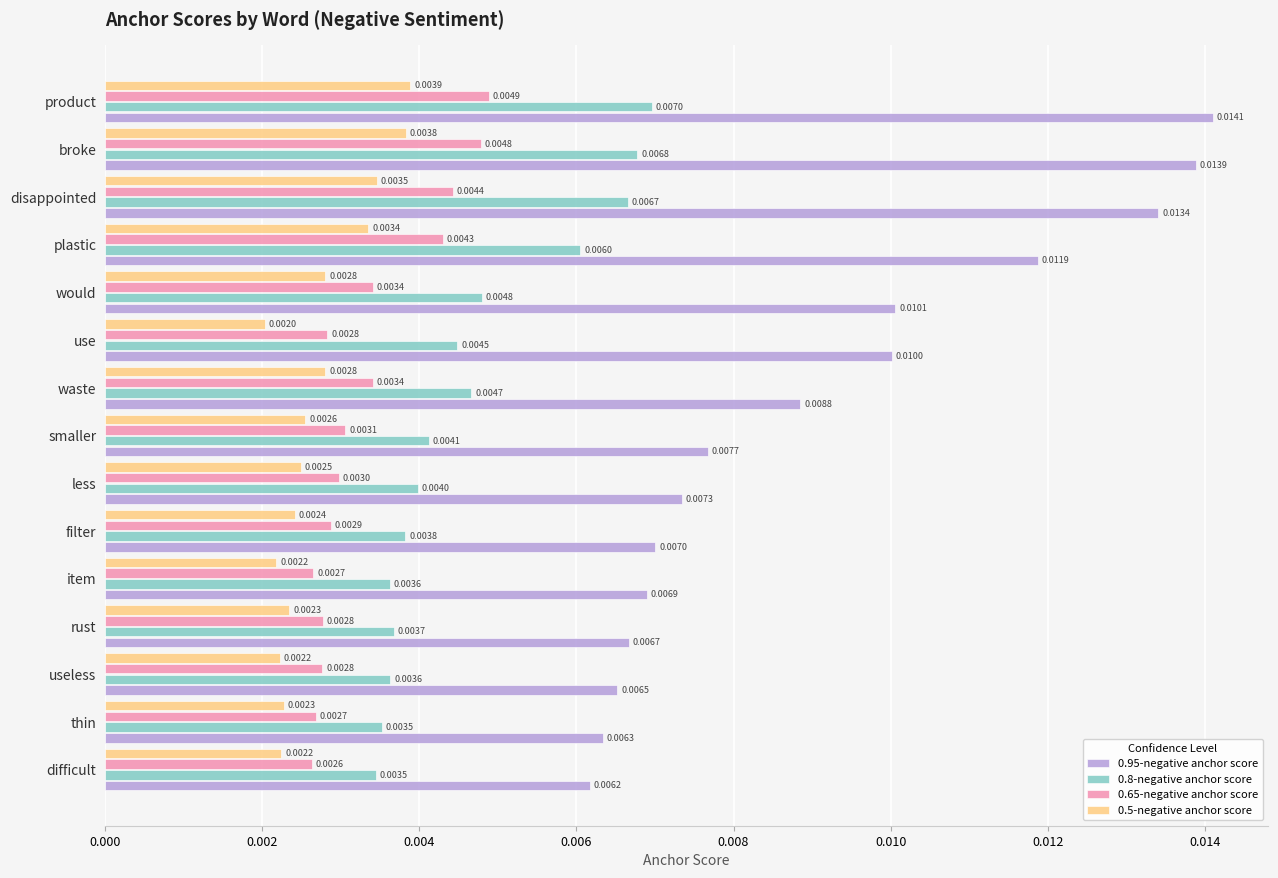

Which series has the widest spread of values?

0.95-negative anchor score